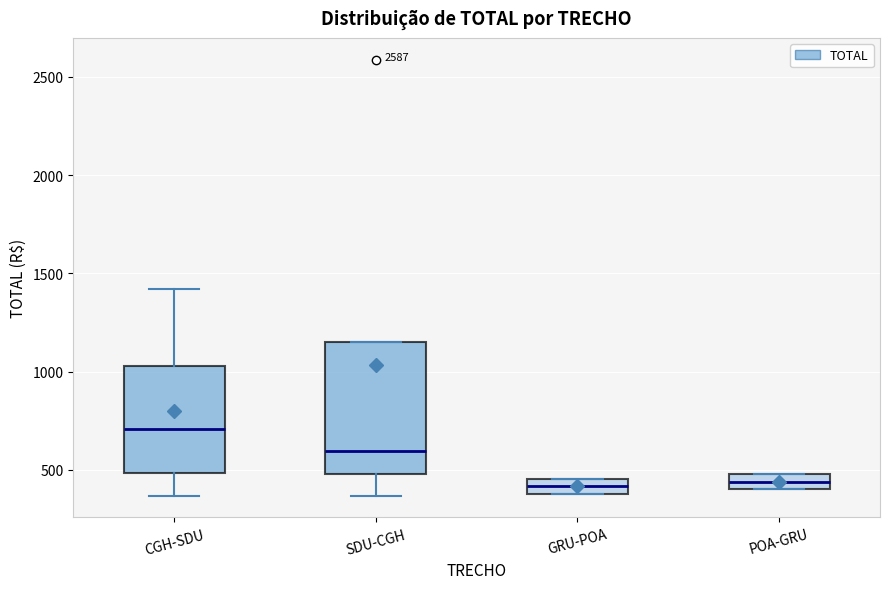

Which box is the tallest, from its lower edge to its upper edge?

SDU-CGH